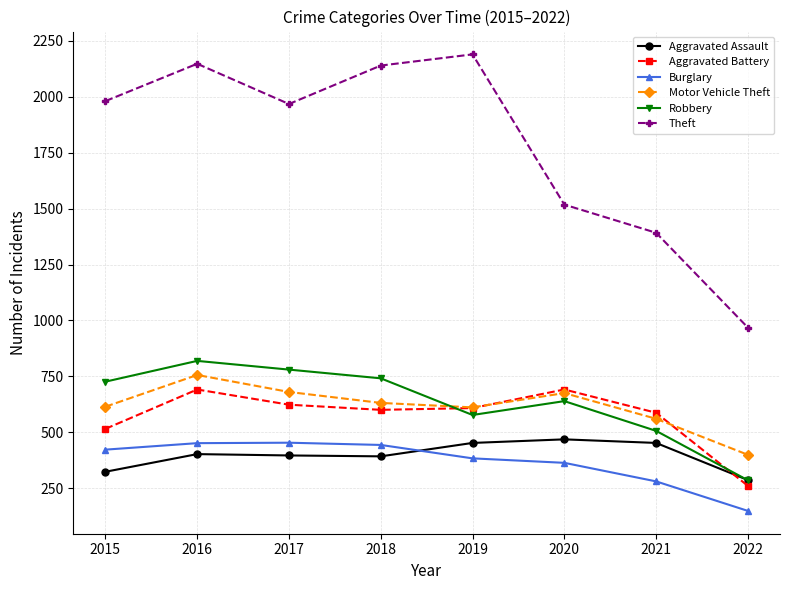

Which series ends up on top after the final intersection of Aggravated Assault and Robbery?

Aggravated Assault